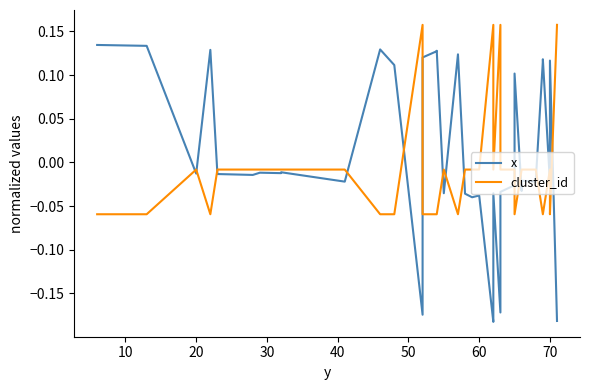

Rank the series by their average value, from highest to lowest.

cluster_id, x